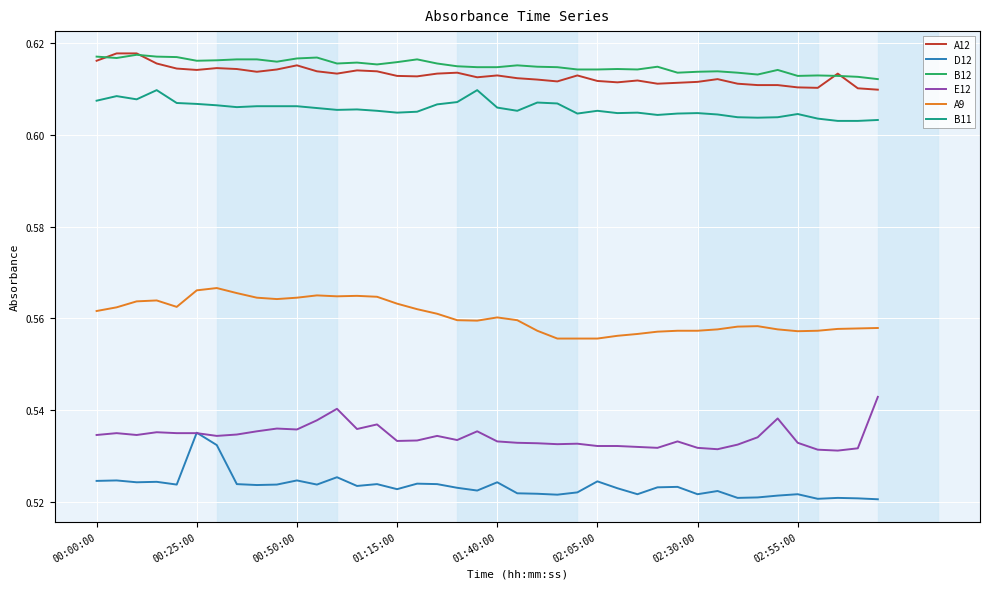

True or false: D12 and B12 cross at least once.

False